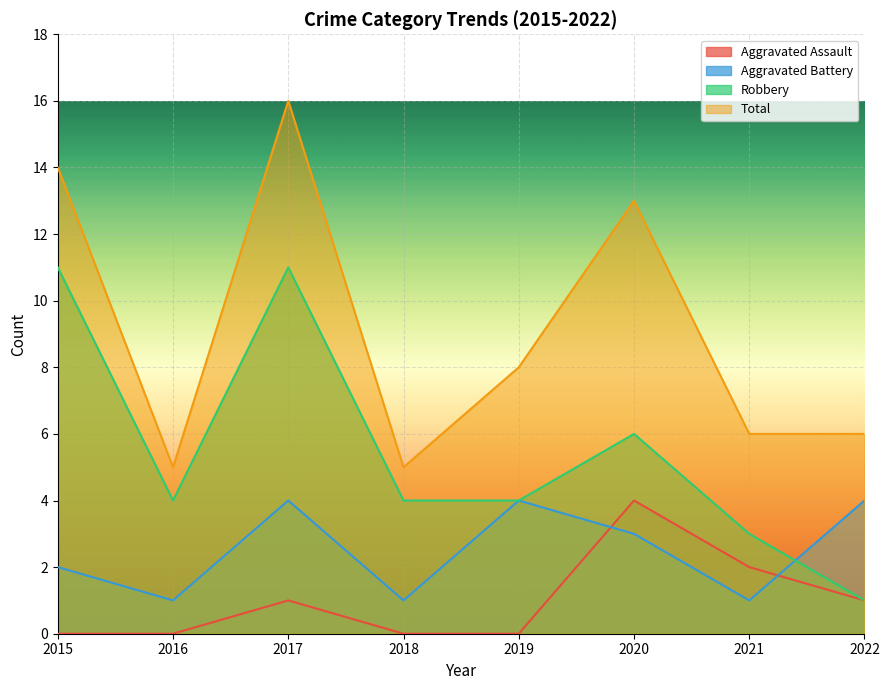

True or false: Aggravated Assault has a value of 0 at 2017.

False